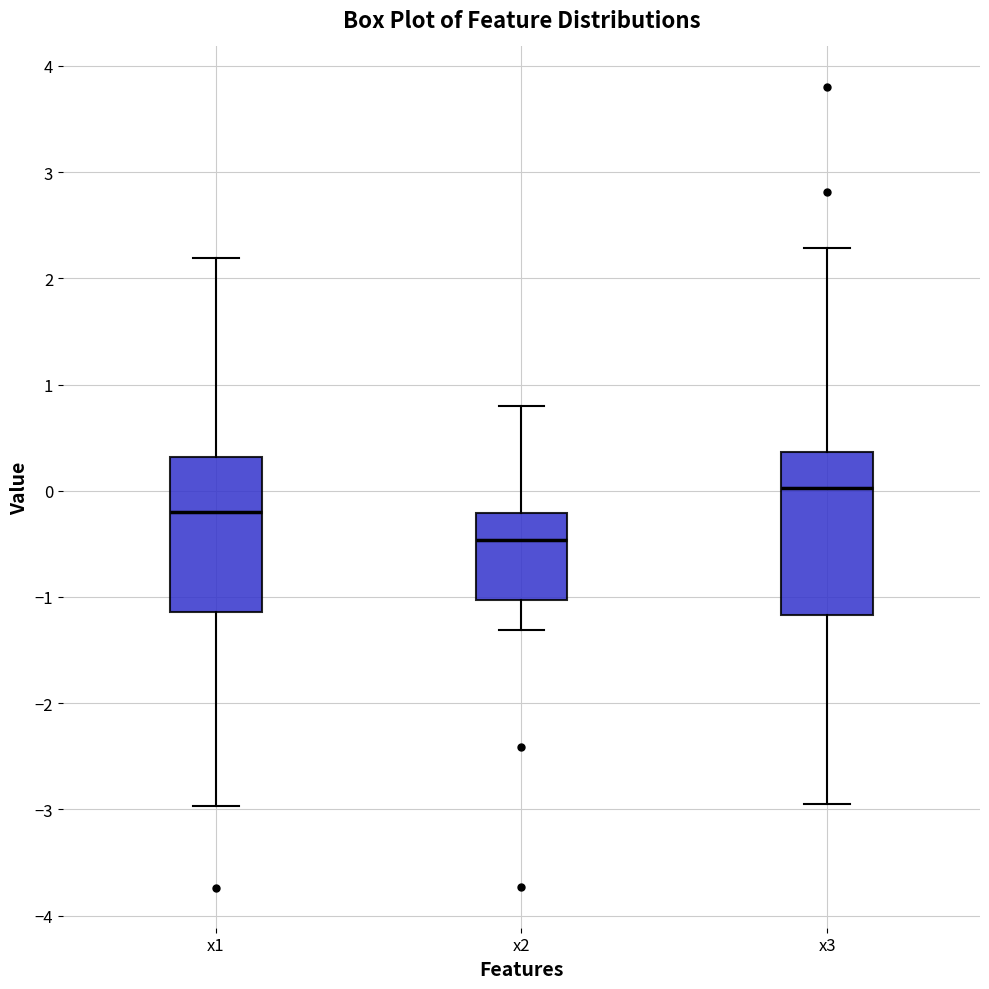

Which box has the lowest median line?

x2